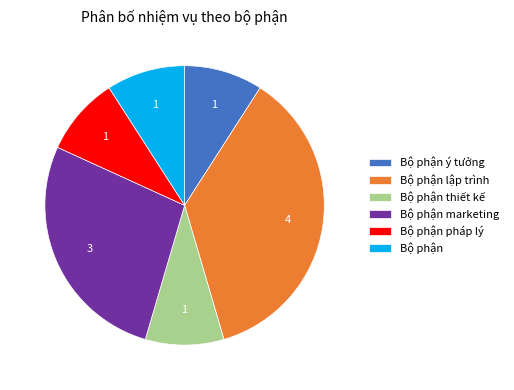

Does Bộ phận pháp lý represent more than half of the total?

No